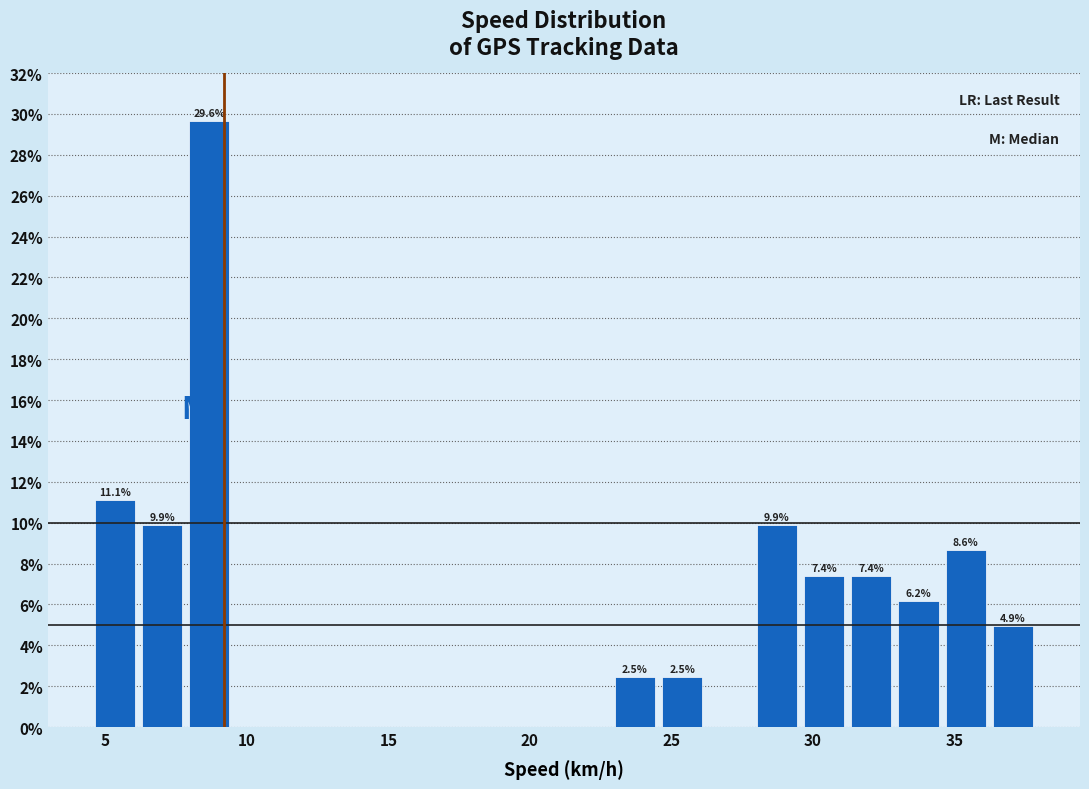

Around what value on the x-axis is the tallest bar? Give the approximate position of its centre, as read against the axis.

8.5